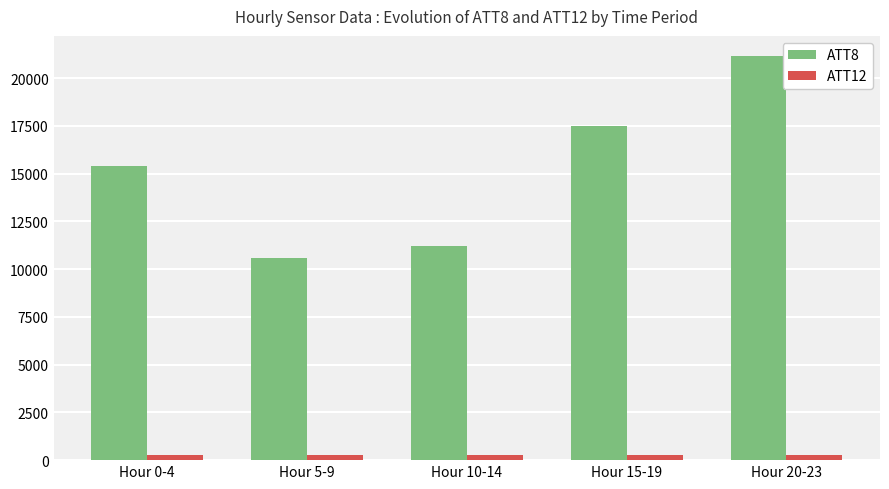

What are all the series names shown in the legend?

ATT8, ATT12